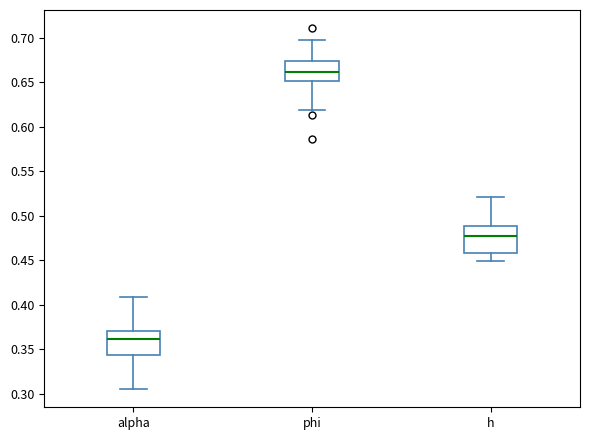

Reading left to right, read every box against the y-axis: the position of its median line, the range the box covers, and the ends of its whiskers. The values are not printed on the chart, so give them approximately, as read against the axis.

alpha: median 0.360, box 0.345 to 0.370, whiskers 0.305 to 0.410
phi: median 0.660, box 0.650 to 0.675, whiskers 0.620 to 0.695
h: median 0.475, box 0.460 to 0.490, whiskers 0.450 to 0.520